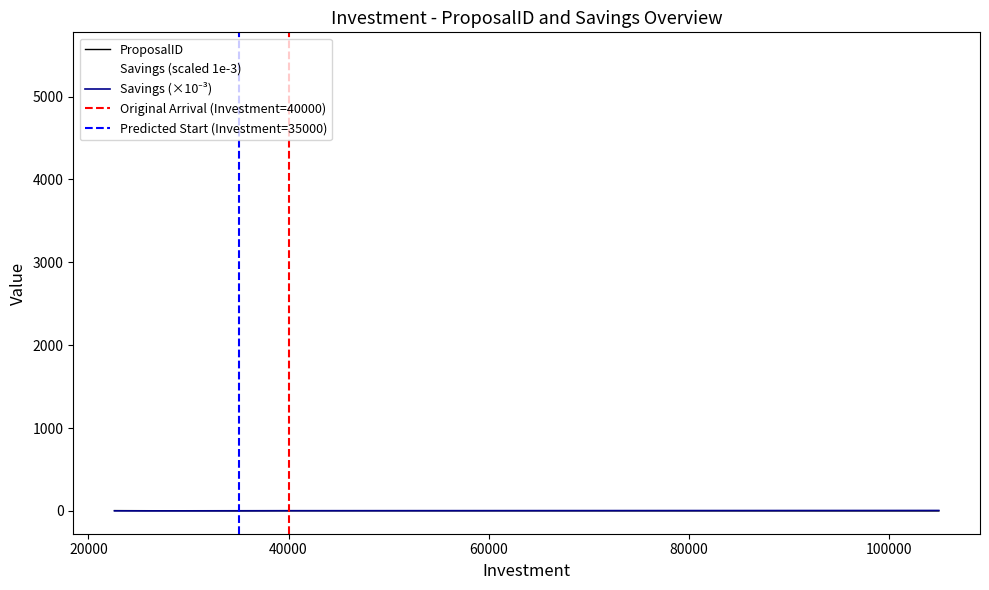

Is the value of ProposalID at 40000 greater than the value of Savings at 22600?

No